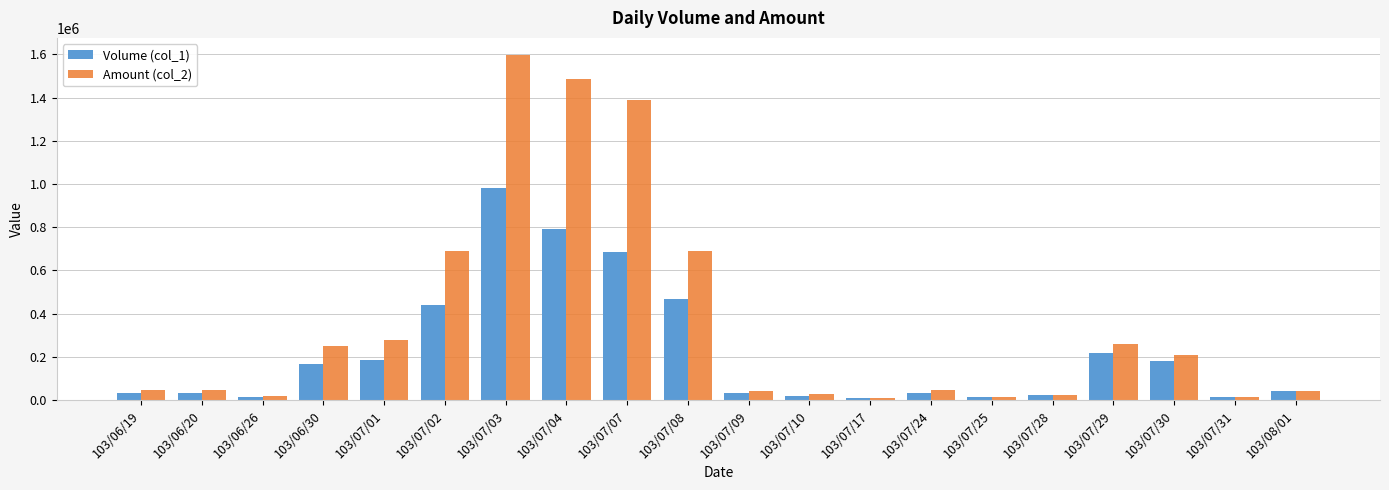

Which series has the widest spread of values?

Amount (col_2)